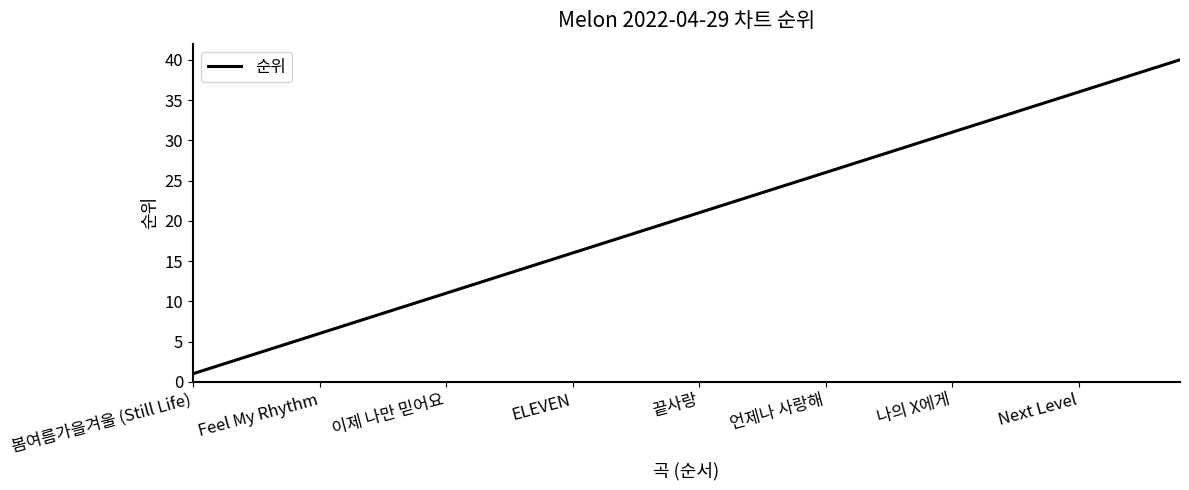

Reading right to left, transcribe all the data shown in this chart.

40	39	38	37	36	35	34	33	32	31	30	29	28	27	26	25	24	23	22	21	20	19	18	17	16	15	14	13	12	11	10	9	8	7	6	5	4	3	2	1